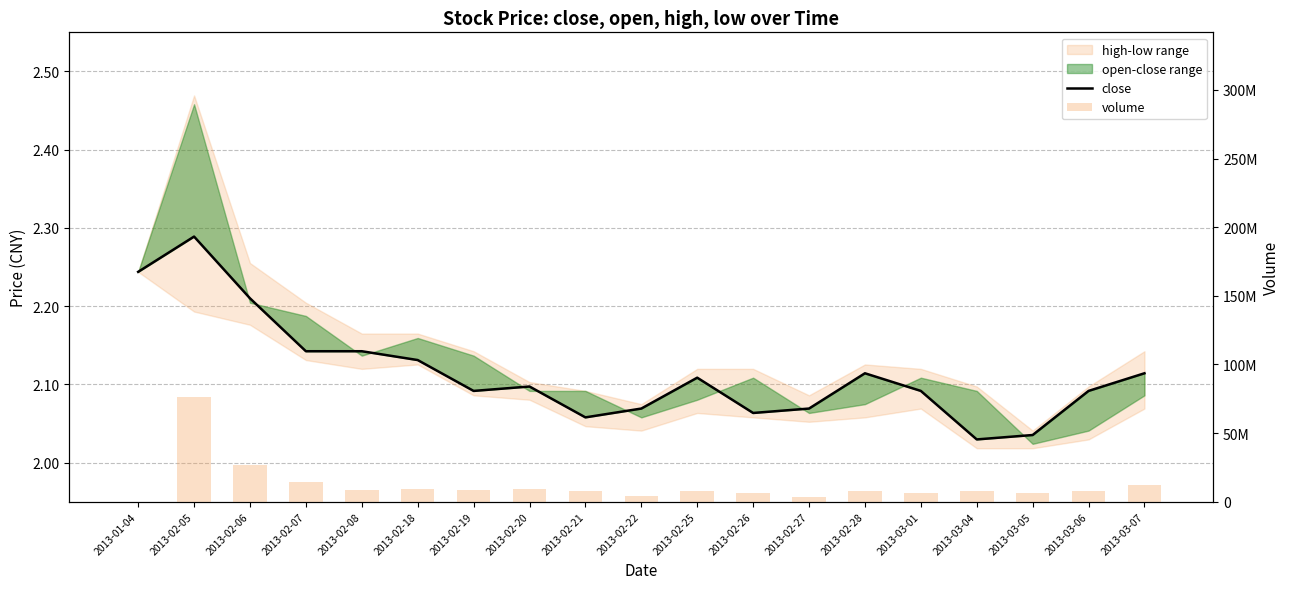

Reading right to left, extract all data points from this chart.

close: 2.1	2.1	2.0	2.0	2.1	2.1	2.1	2.1	2.1	2.1	2.1	2.1	2.1	2.1	2.1	2.1	2.2	2.3	2.2
volume: 11771485.0	7461134.0	6178253.0	7890510.0	6052029.0	7869602.0	3247625.0	6447306.0	7711705.0	4012681.0	7839514.0	9266437.0	8264432.0	9250578.0	8553775.0	14114782.0	27005410.0	75997093.0	0.0